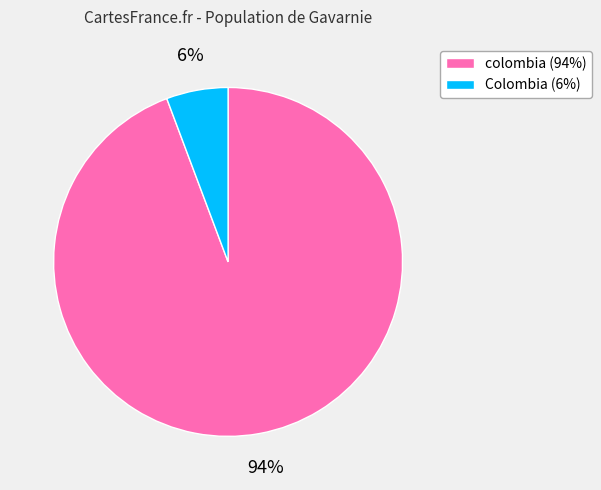

Combined, do colombia (94%) and Colombia (6%) account for over 50%?

Yes